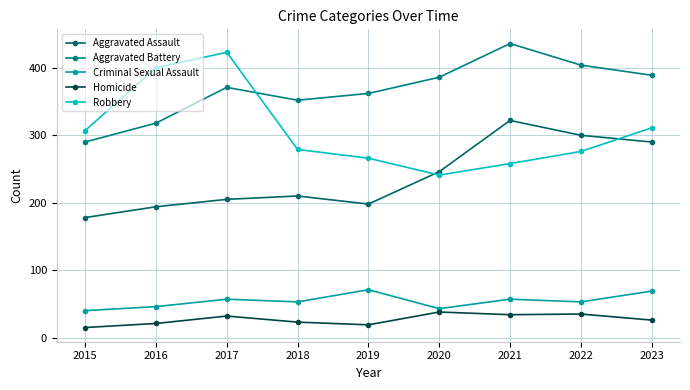

Is it true that Homicide equals 8 at 2018?

False